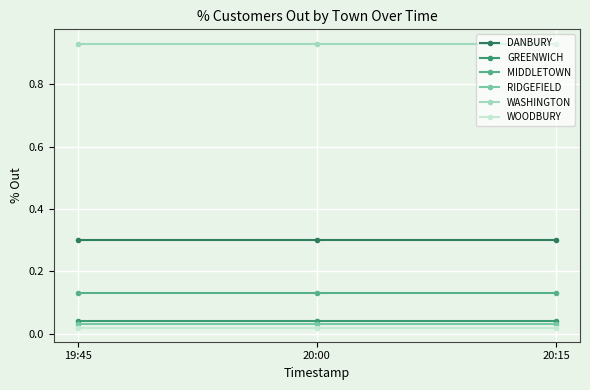

Is the value of WASHINGTON at 20:00 greater than the value of GREENWICH at 20:00?

Yes